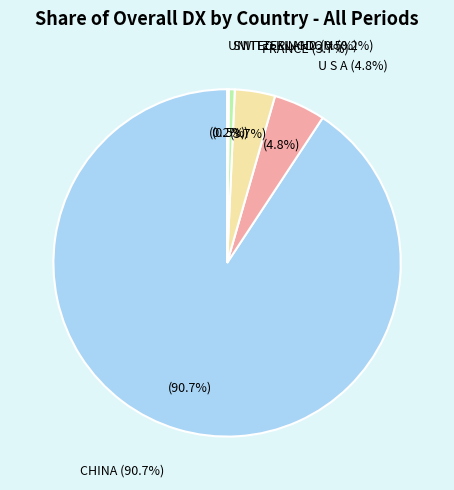

To the nearest percent, what is the combined percentage of SWITZERLAND and FRANCE?

4%